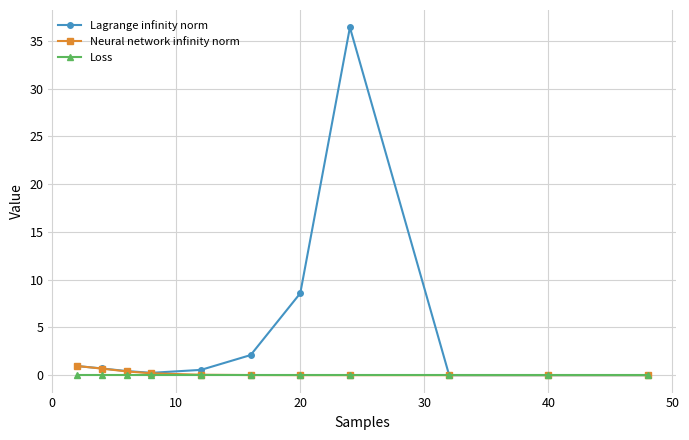

How many distinct data groups are displayed?

3